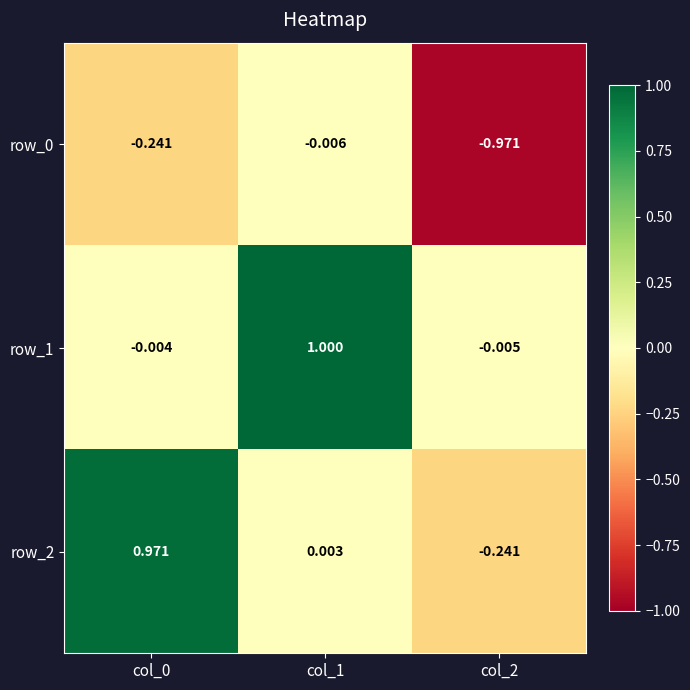

Which series has the largest total across all categories?

row_1